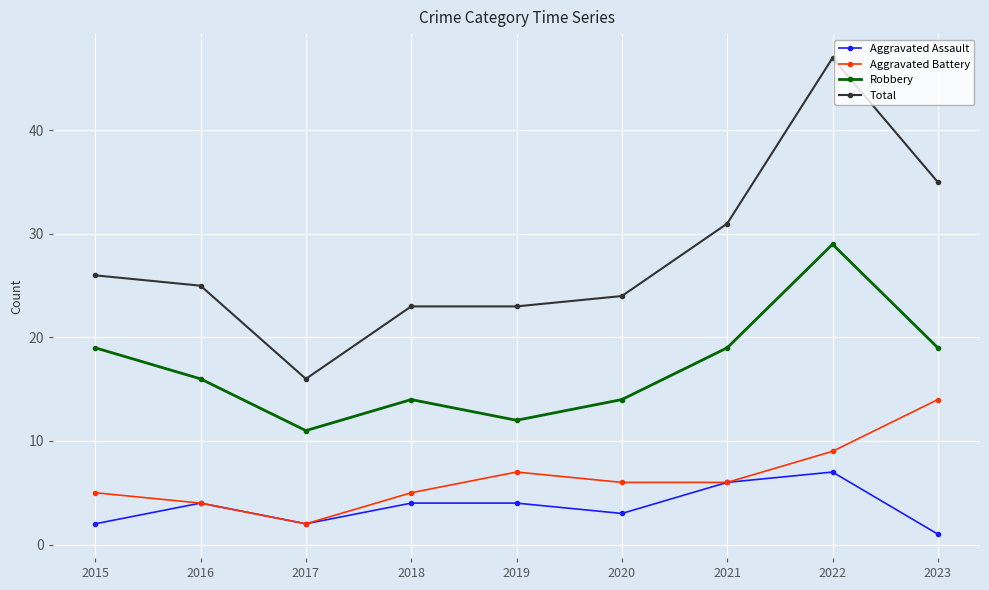

The Aggravated Battery series shows 7 at 2019. True or false?

True